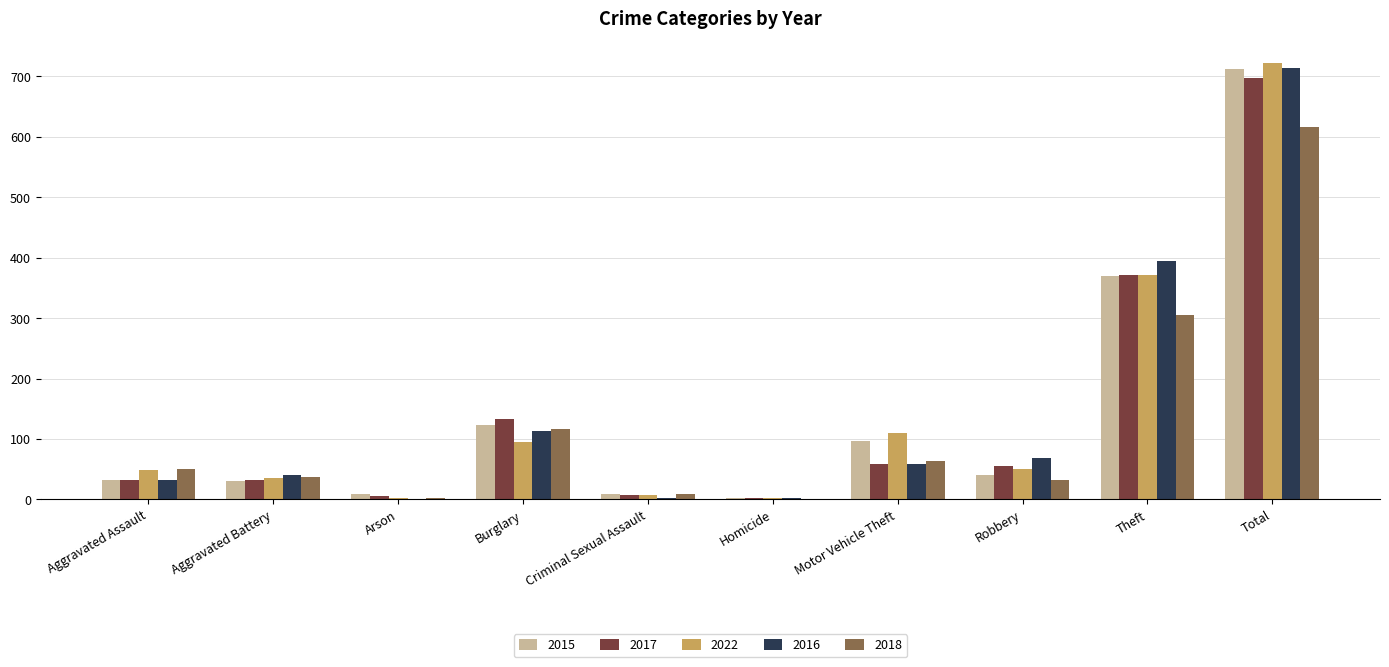

What is the total value across all series at Motor Vehicle Theft?

387